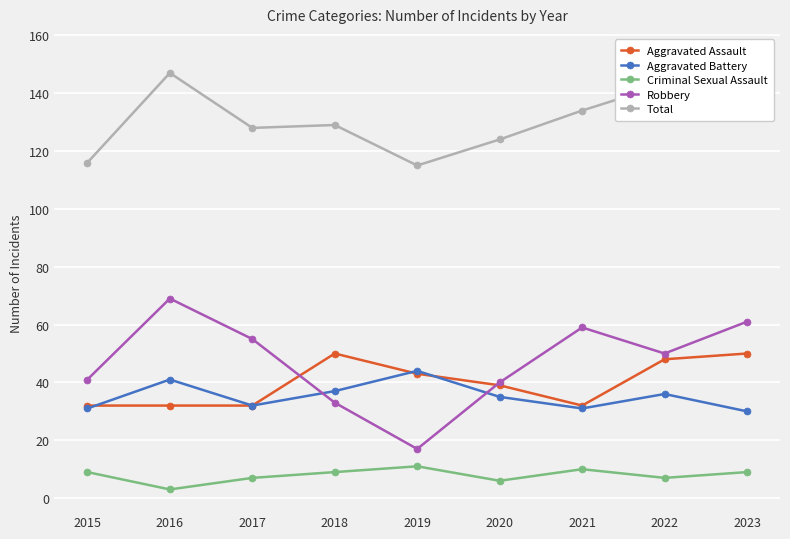

True or false: Aggravated Battery and Criminal Sexual Assault intersect in this chart.

False